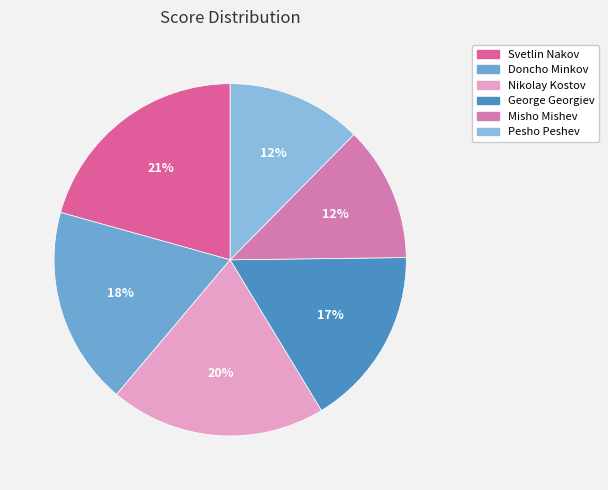

Do Pesho Peshev and Misho Mishev together represent more than half of the pie?

No